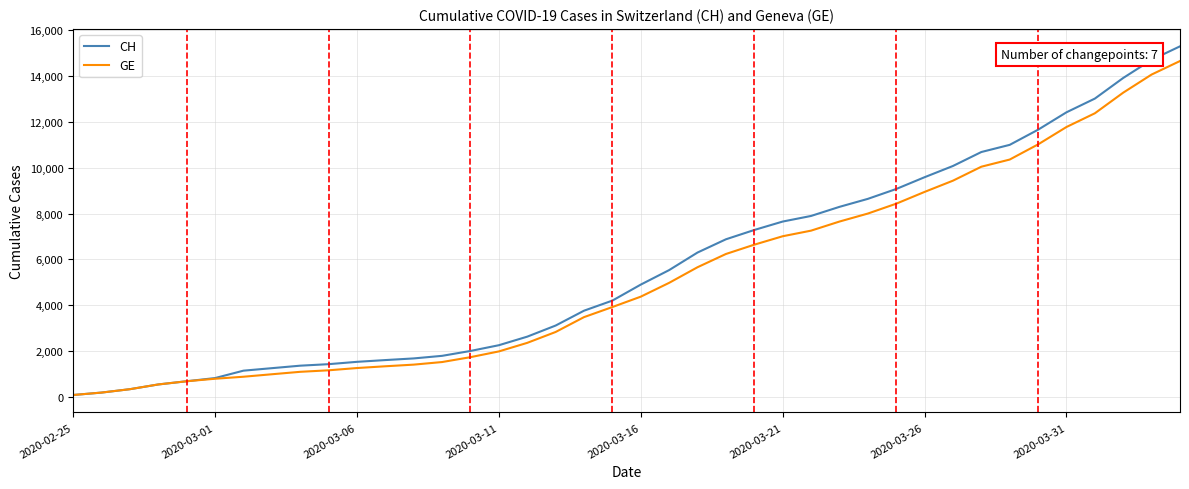

What is the sum of all GE values?

210577